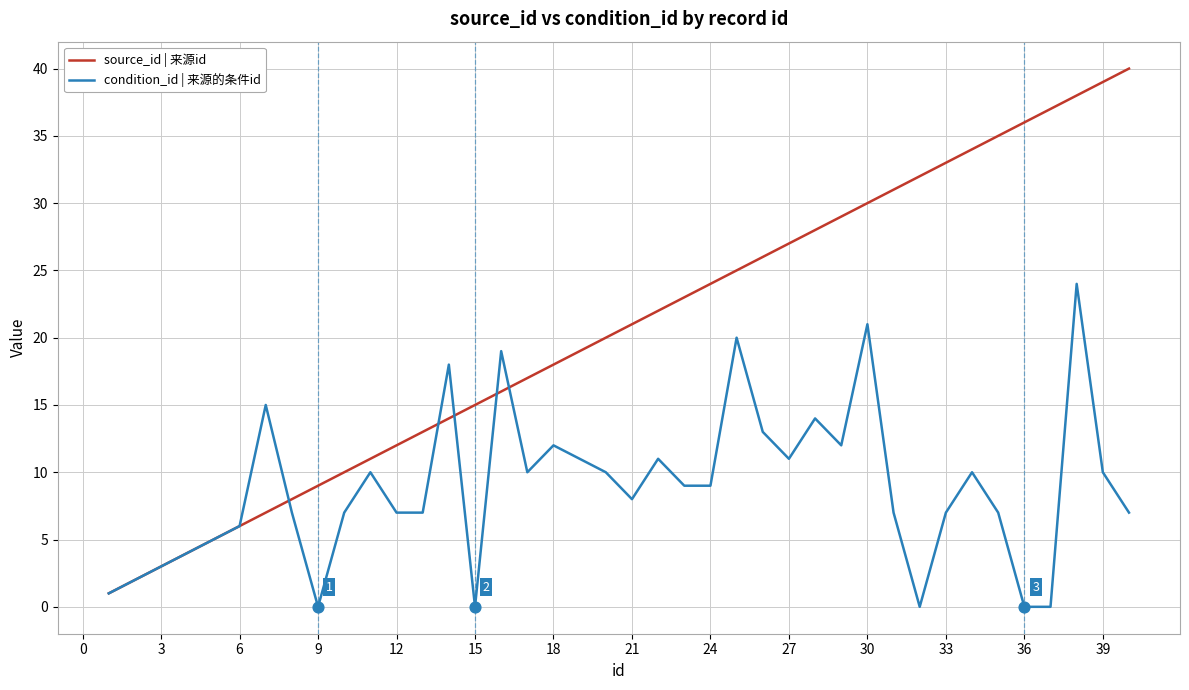

What are all the series names shown in the legend?

source_id | 来源id, condition_id | 来源的条件id